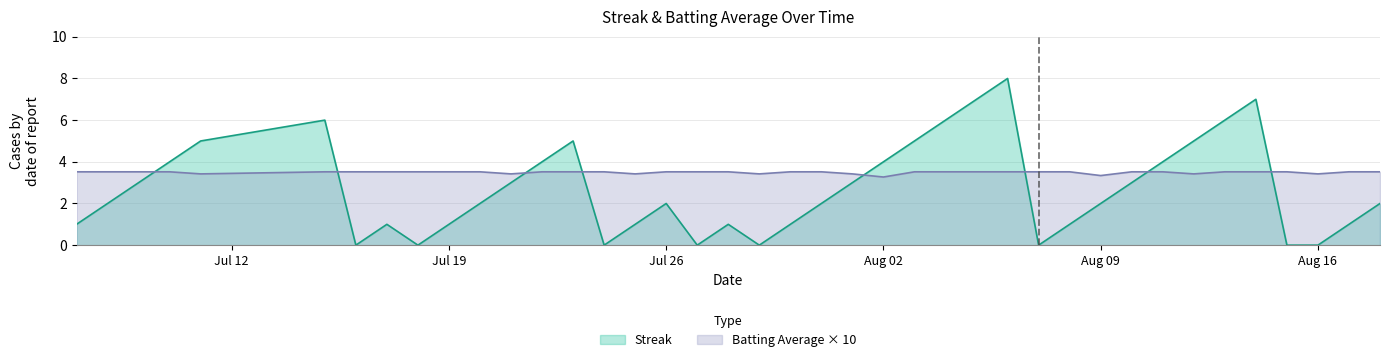

How many lines are shown in the chart?

2